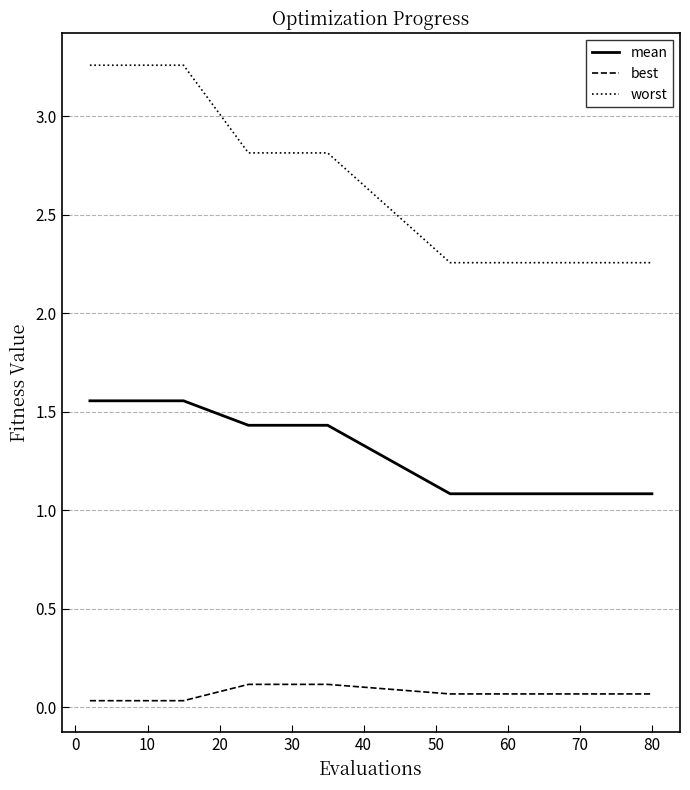

At how many categories does at least one series exceed 0?

15